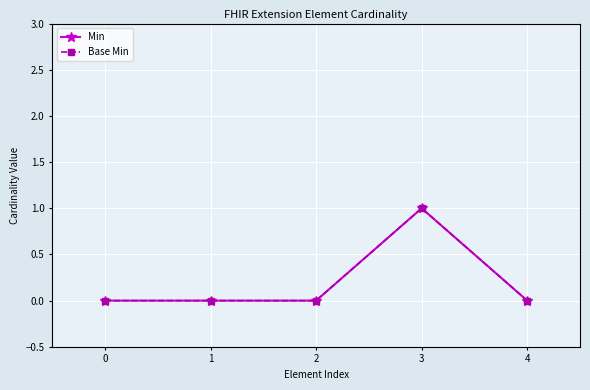

Rank the series at 3 from highest to lowest value.

Min, Base Min